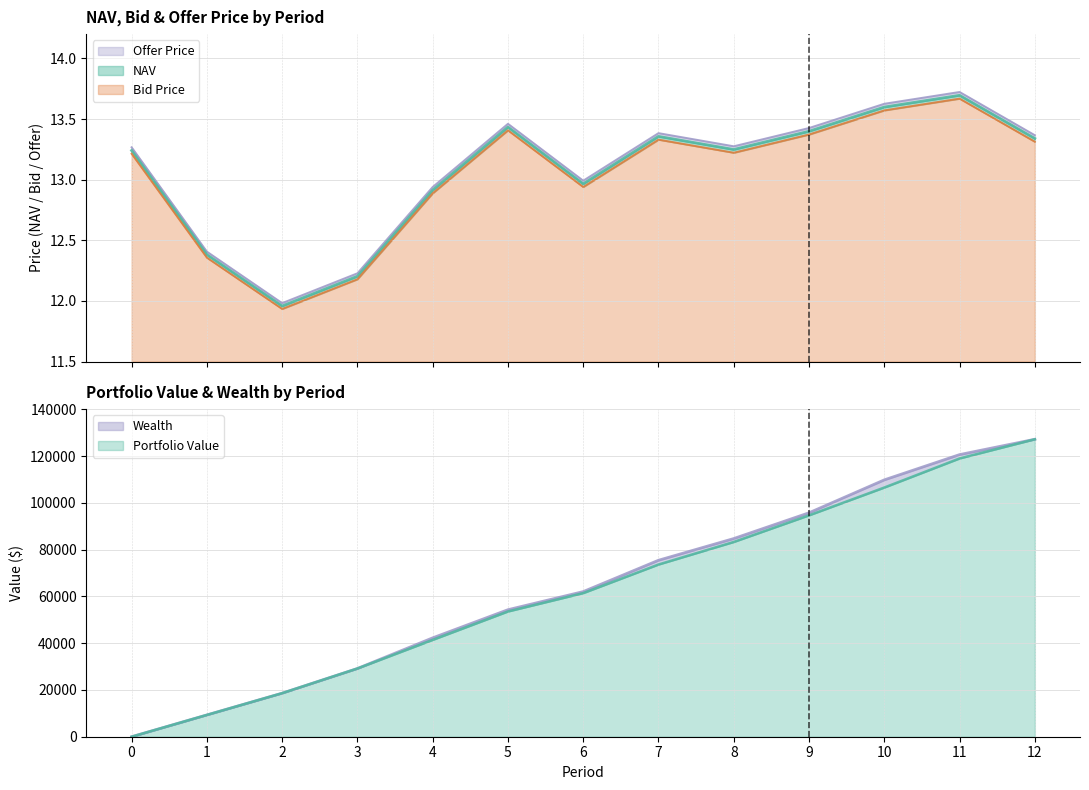

What value does the NAV series have at 6?

13.0